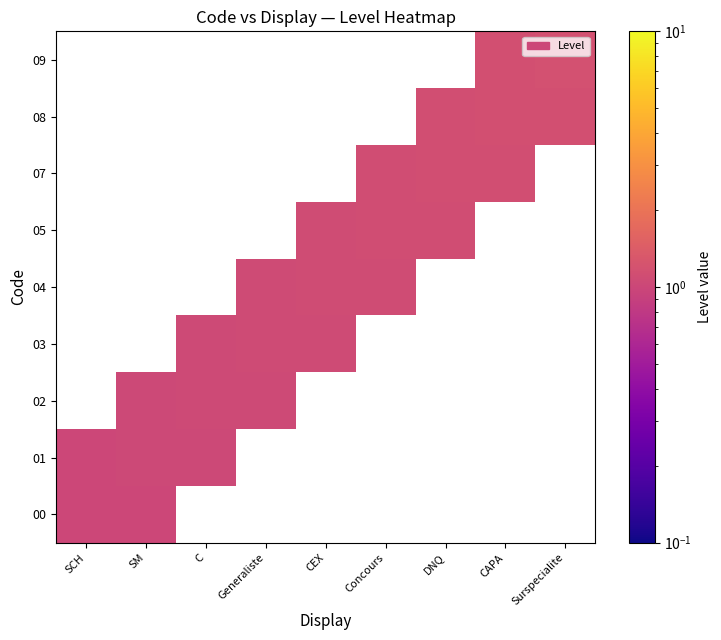

Rank the series by their maximum value, from lowest to highest.

00, 01, 02, 03, 04, 05, 07, 08, 09